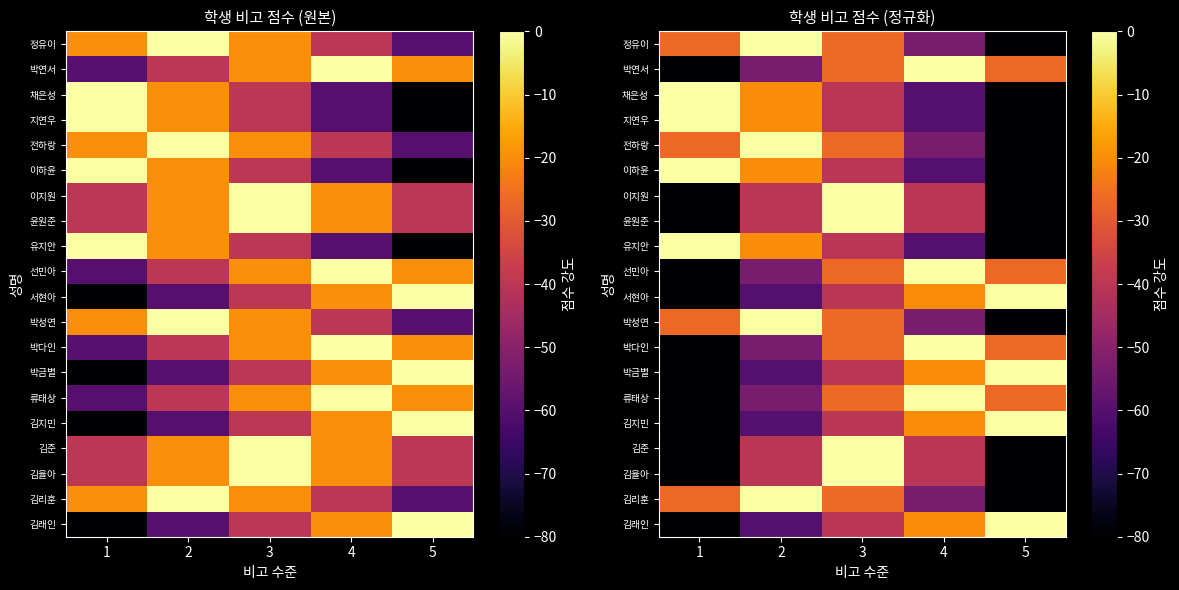

True or false: 박성연 has a value of -8.2 at 3.

False